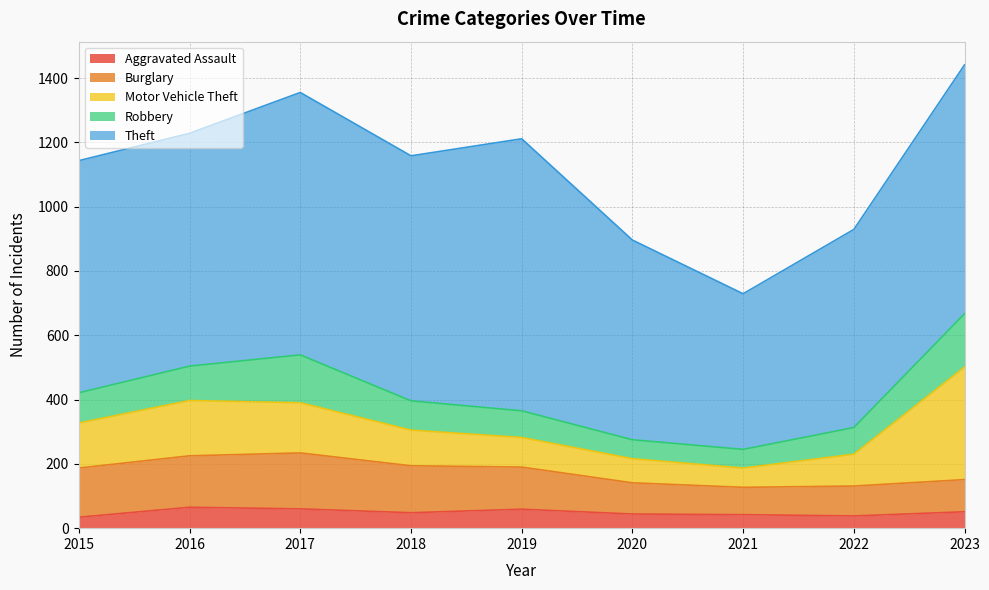

Which has a higher value, 2018 or 2022?

2018